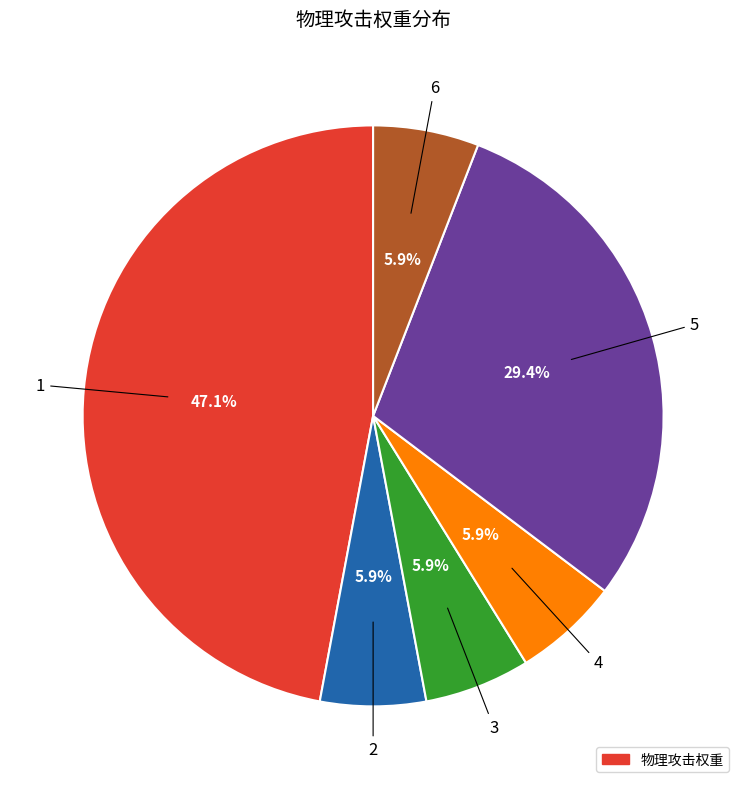

Does any single category account for the majority?

No